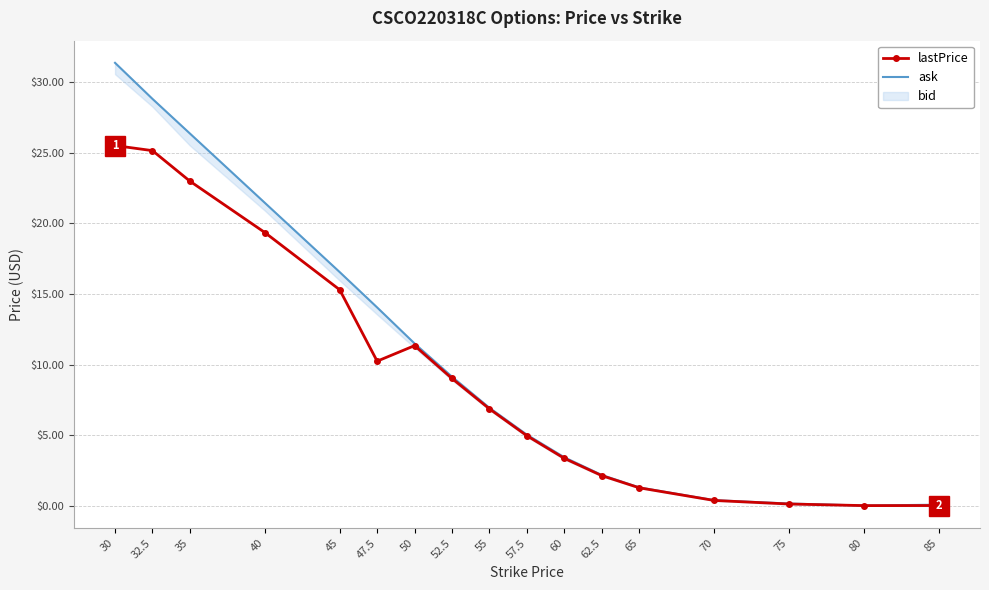

Rank the series at 62.5 from lowest to highest value.

lastPrice, ask